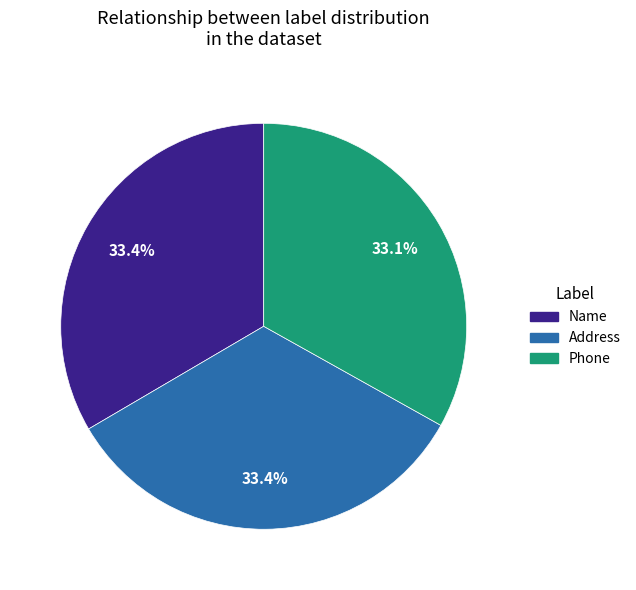

Is there a majority slice in this chart?

No